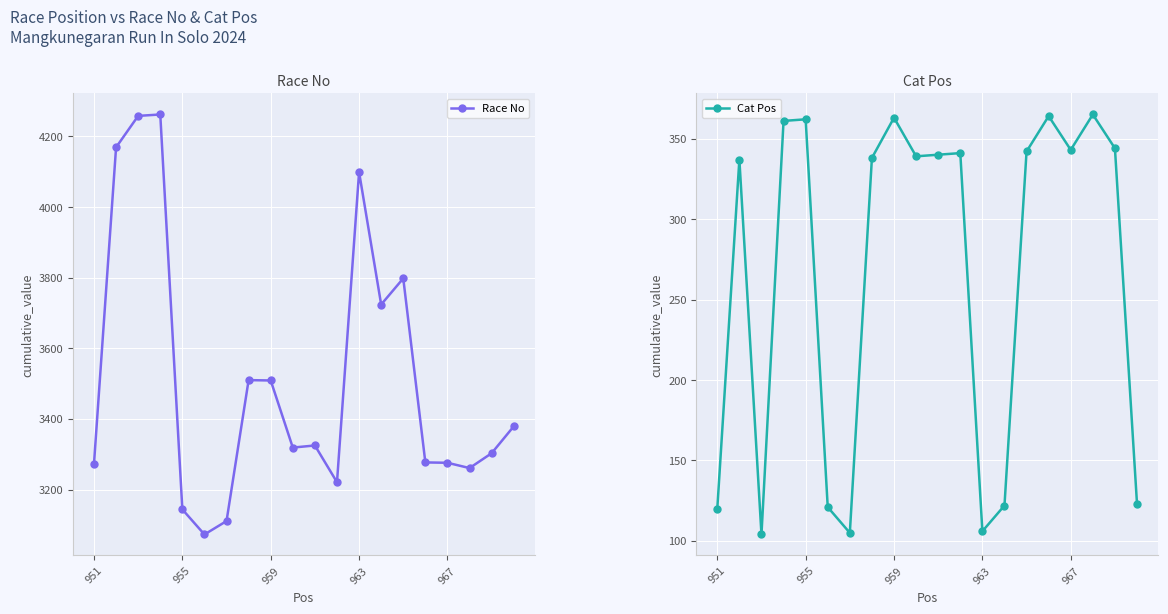

Count the number of categories in the chart.

20